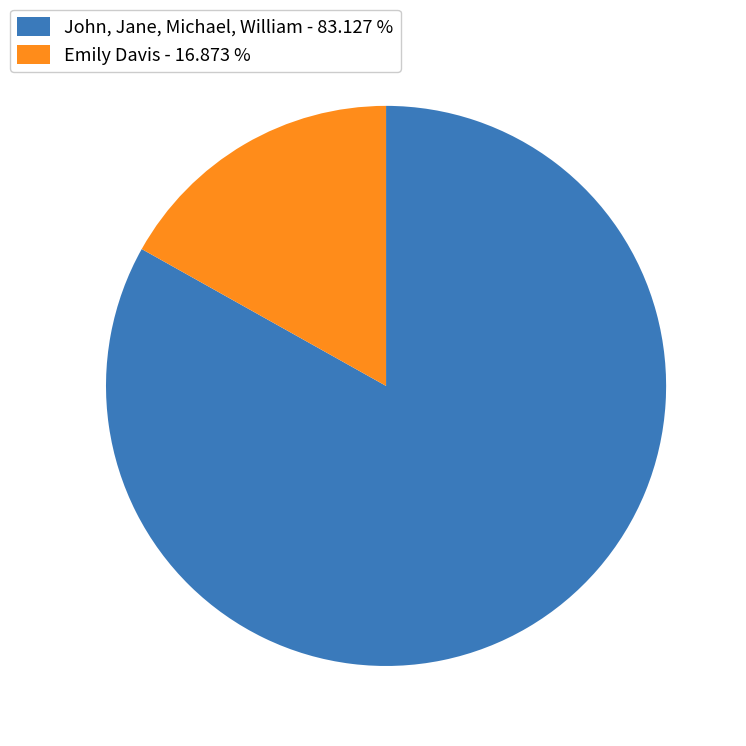

Which category accounts for the majority?

John, Jane, Michael, William - 83.127 %